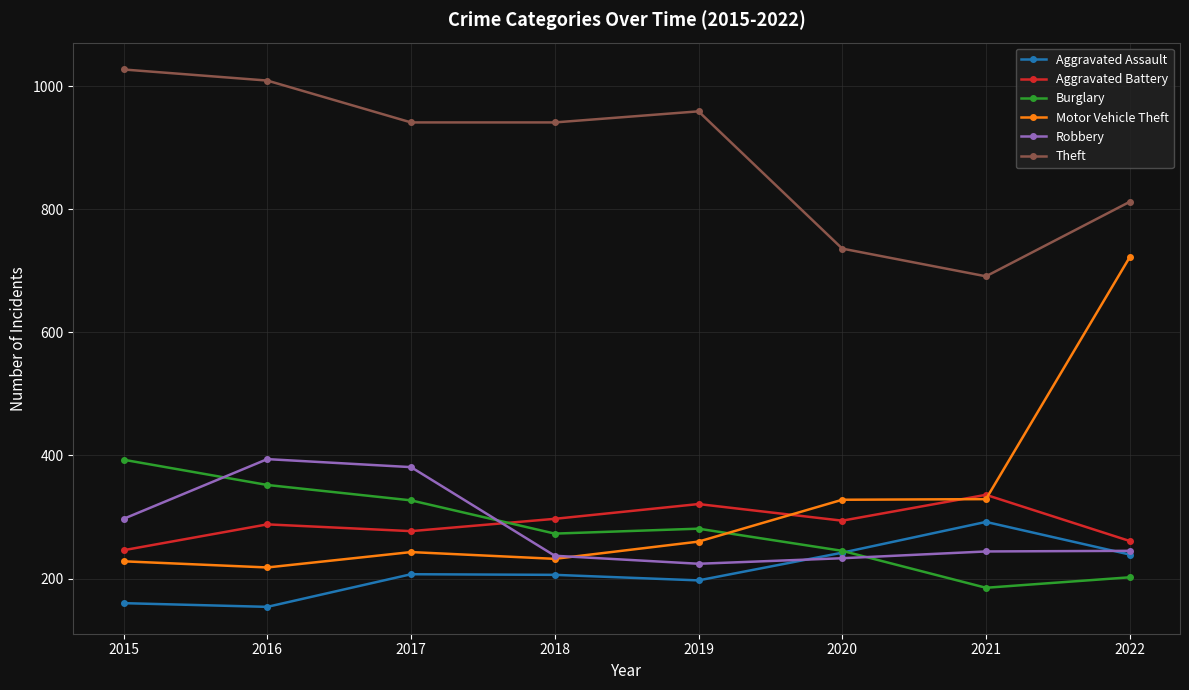

The value of Burglary at 2019 is 281. True or false?

True